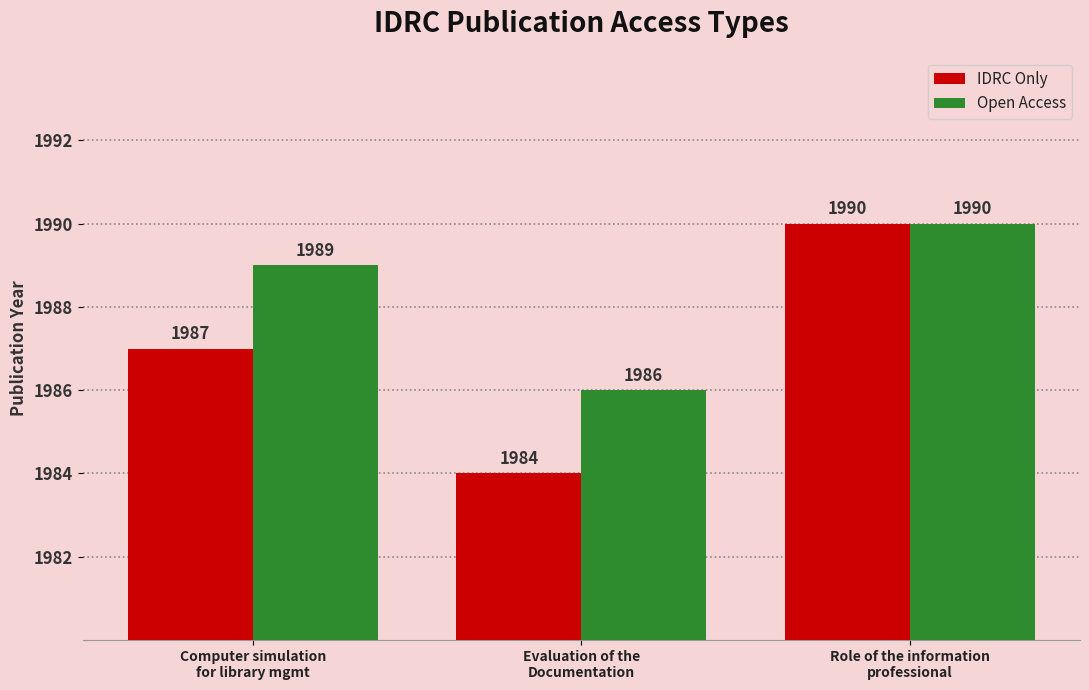

List the labels in order of IDRC Only value, largest first.

Role of the information
professional, Computer simulation
for library mgmt, Evaluation of the
Documentation